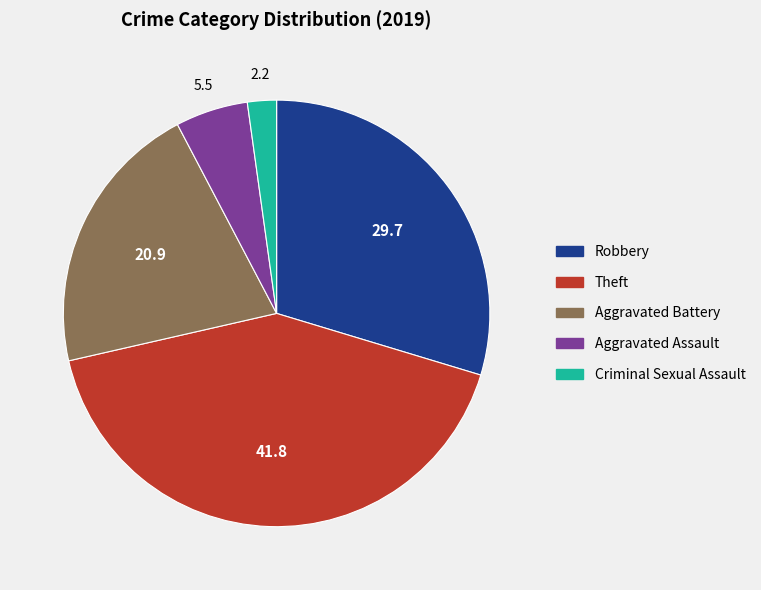

How many slices are in this pie chart?

5